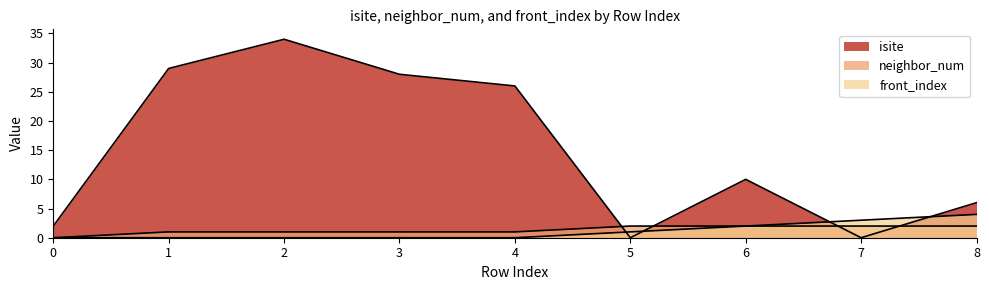

List the labels in order of isite value, largest first.

2, 1, 3, 4, 6, 8, 0, 5, 7